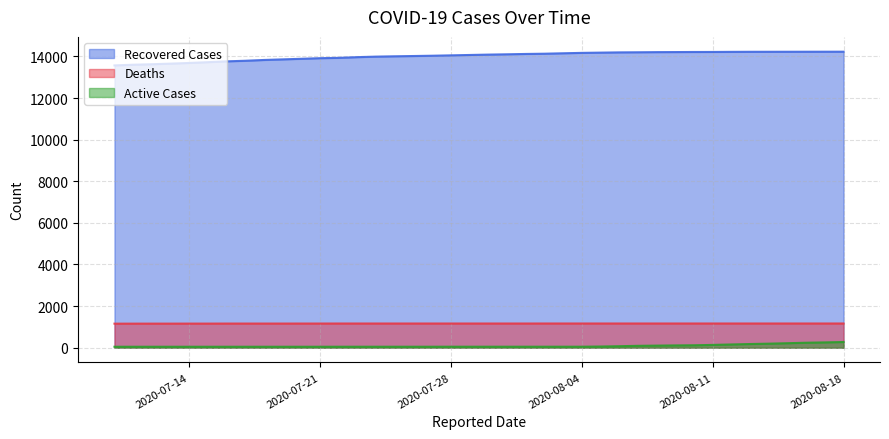

What is the highest value of the Recovered Cases series?

14230